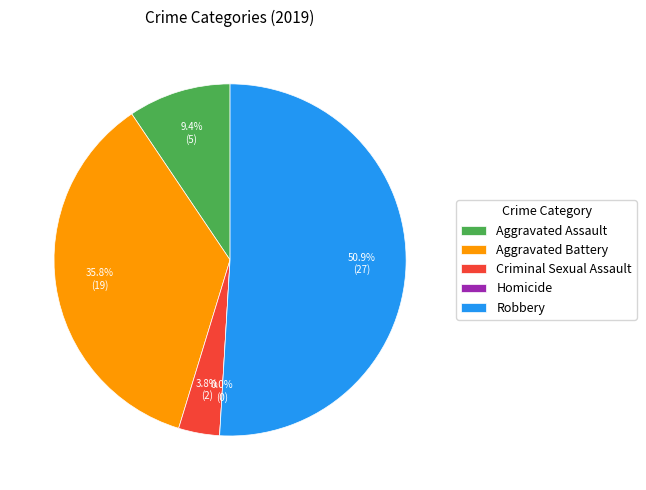

To the nearest percent, what is the combined percentage of Aggravated Battery and Aggravated Assault?

45%